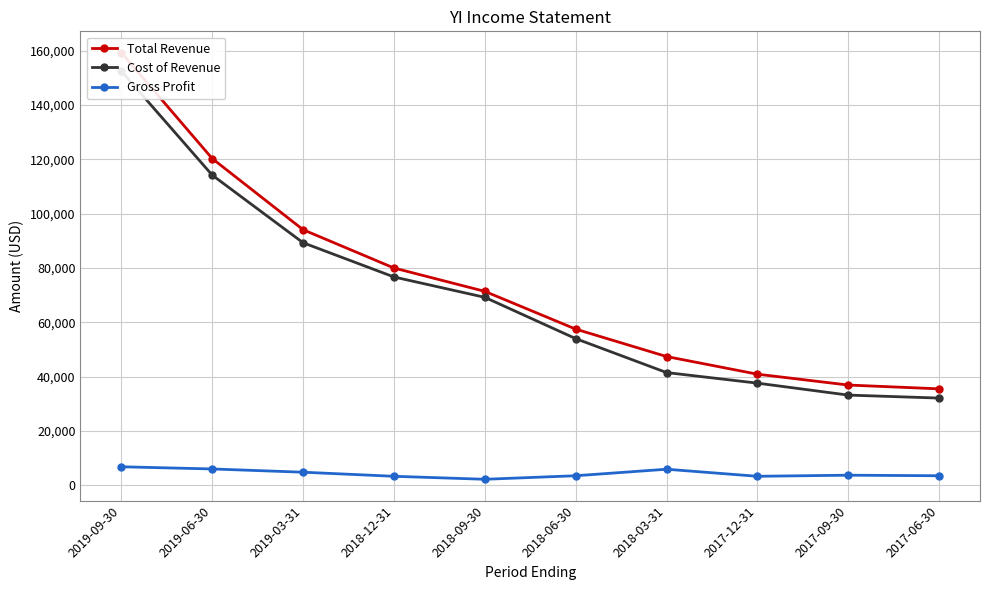

The value of Total Revenue at 2018-03-31 is 73995. True or false?

False